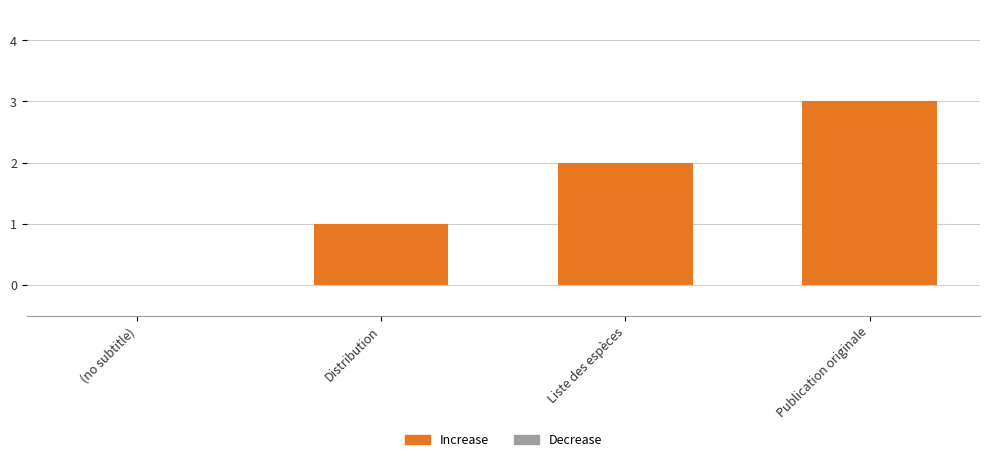

Which label corresponds to the largest value in the chart?

Publication originale